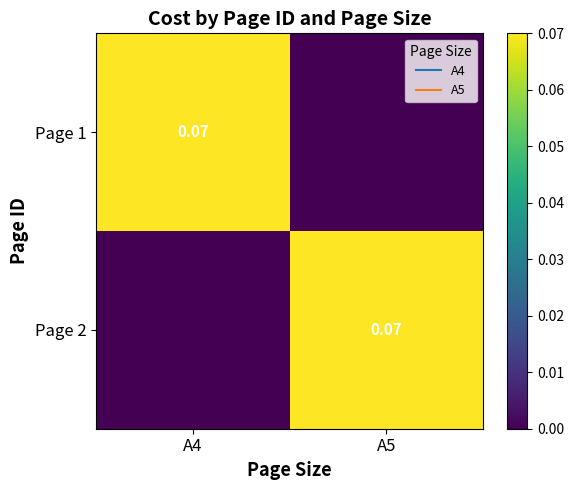

Is it true that Page 1 equals 0.1 at A4?

True